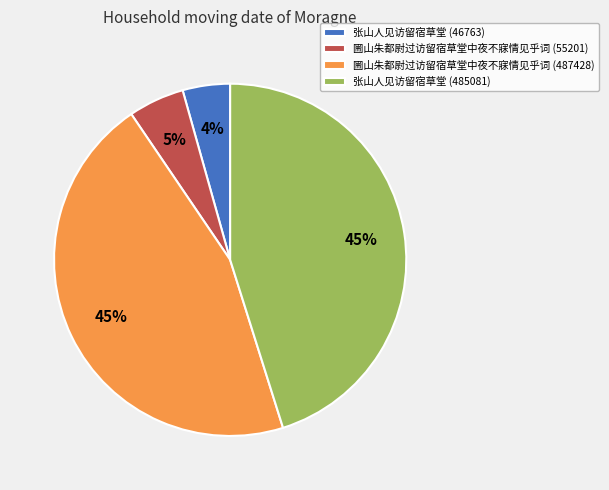

Combined, do 张山人见访留宿草堂 (46763) and 圌山朱都尉过访留宿草堂中夜不寐情见乎词 (55201) account for over 50%?

No